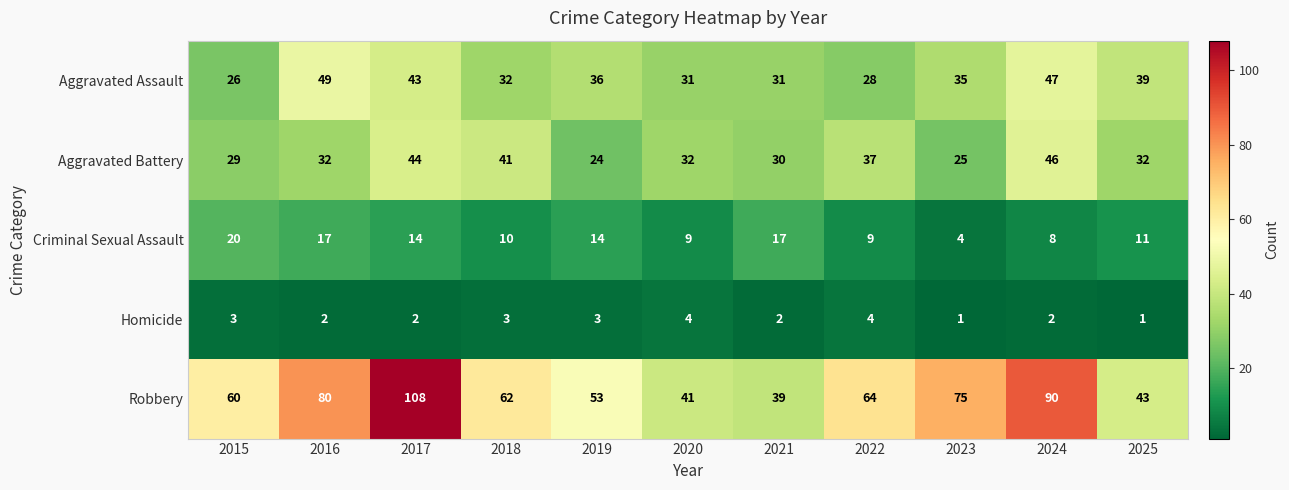

The value of Aggravated Battery at 2020 is 11. True or false?

False